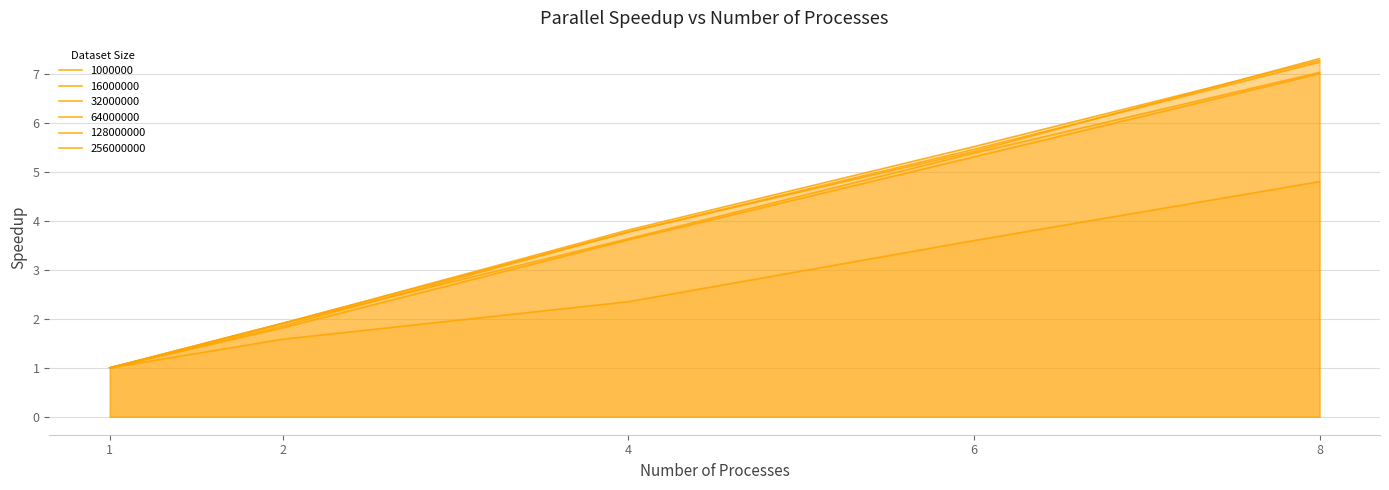

What is the value of the 128000000 point at the 5th from the left?

7.2